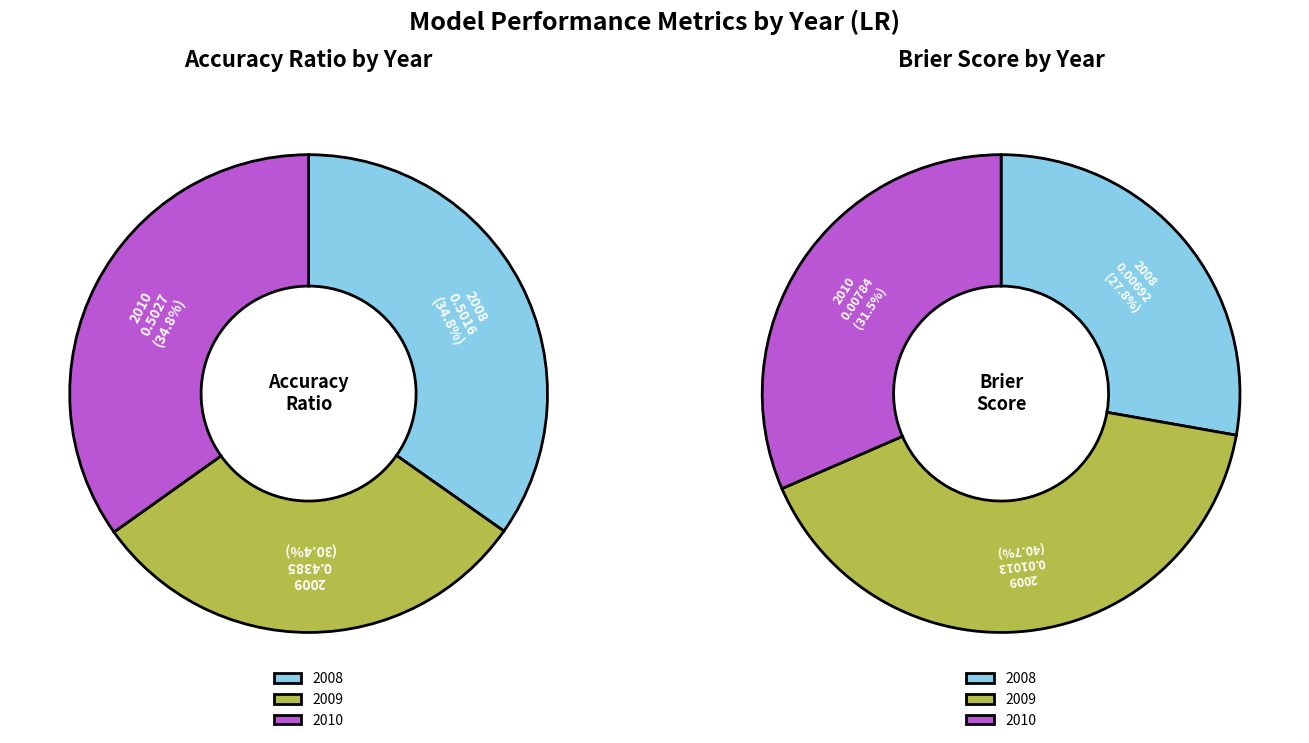

Which series changed the most between 2008 and 2009?

Accuracy ratio